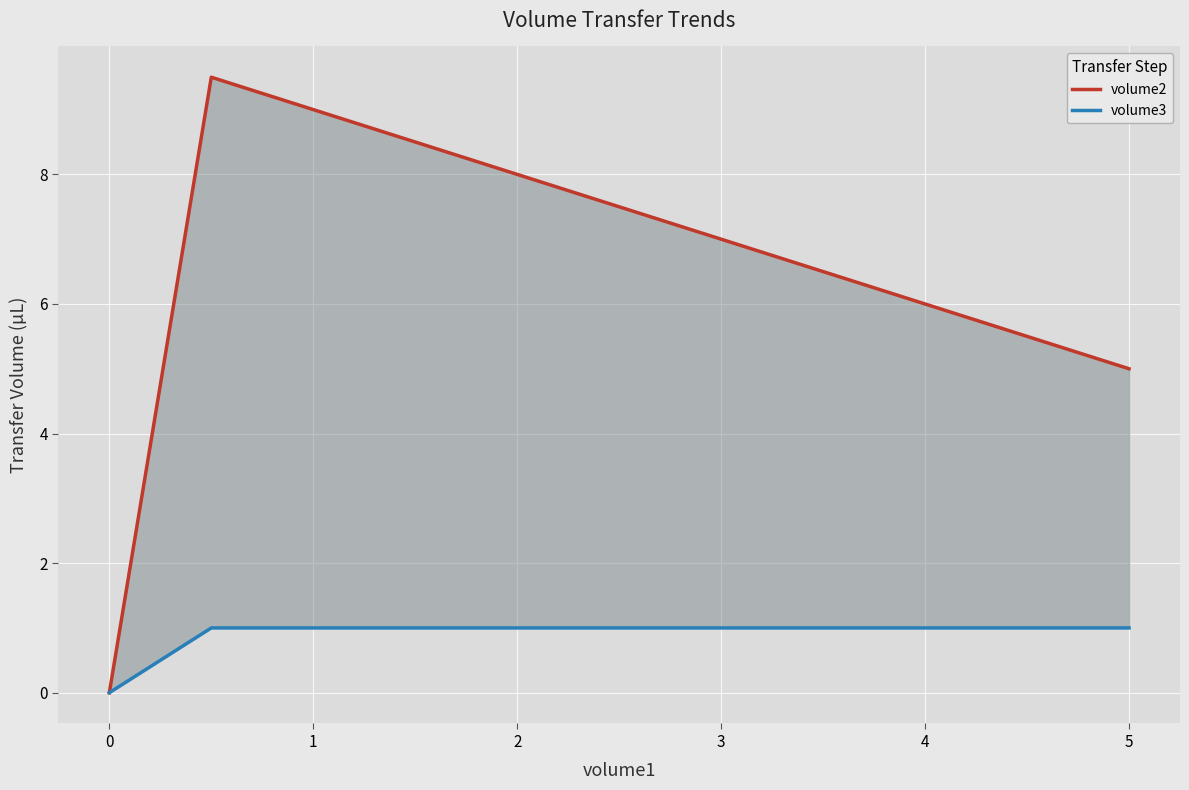

List the series in order of their overall mean, lowest first.

volume3, volume2